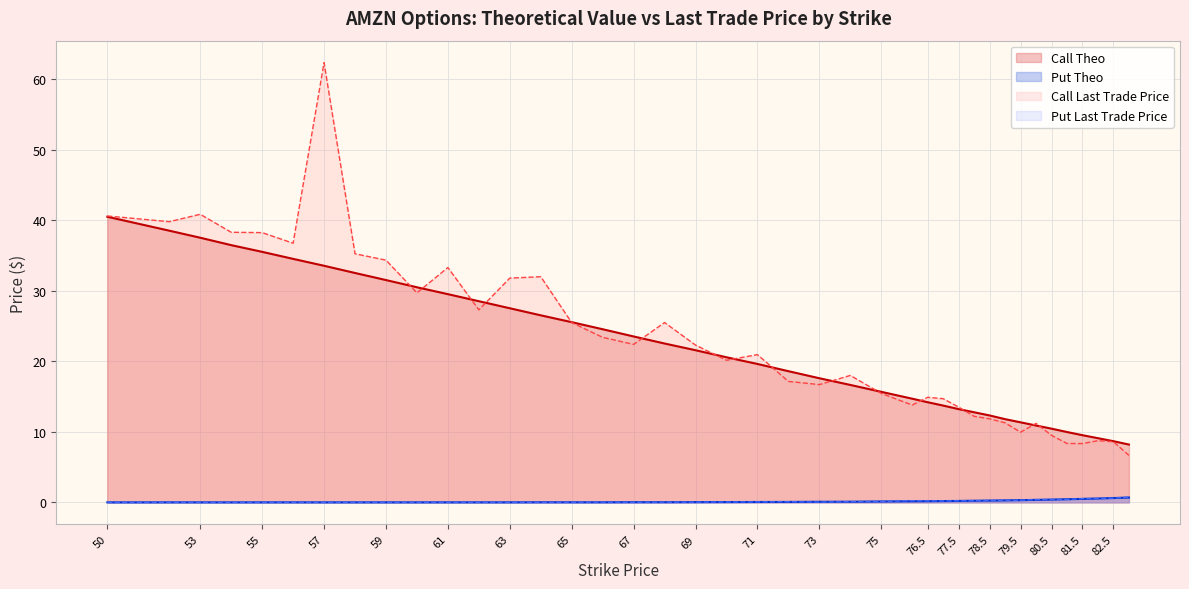

Reading left to right, what are all the values shown in this chart?

Call Theo: 50=40.5	52=38.5	53=37.5	54=36.5	55=35.5	56=34.5	57=33.5	58=32.5	59=31.5	60=30.5	61=29.5	62=28.5	63=27.5	64=26.5	65=25.6	66=24.6	67=23.5	68=22.5	69=21.6	70=20.6	71=19.6	72=18.6	73=17.6	74=16.7	75=15.7	76=14.7	76.5=14.2	77=13.7	77.5=13.2	78=12.8	78.5=12.3	79=11.8	79.5=11.3	80=10.9	80.5=10.4	81=10.0	81.5=9.5	82=9.1	82.5=8.7	83=8.2
Put Theo: 50=0.0	52=0.0	53=0.0	54=0.0	55=0.0	56=0.0	57=0.0	58=0.0	59=0.0	60=0.0	61=0.0	62=0.0	63=0.0	64=0.0	65=0.0	66=0.0	67=0.0	68=0.0	69=0.0	70=0.0	71=0.1	72=0.1	73=0.1	74=0.1	75=0.1	76=0.2	76.5=0.2	77=0.2	77.5=0.2	78=0.2	78.5=0.3	79=0.3	79.5=0.3	80=0.4	80.5=0.4	81=0.4	81.5=0.5	82=0.6	82.5=0.6	83=0.7
Call Last Trade Price: 50=40.6	52=39.8	53=40.9	54=38.3	55=38.2	56=36.8	57=62.4	58=35.2	59=34.4	60=29.7	61=33.3	62=27.3	63=31.8	64=32.0	65=25.5	66=23.4	67=22.4	68=25.5	69=22.3	70=20.1	71=20.9	72=17.1	73=16.7	74=18.0	75=15.4	76=13.8	76.5=14.9	77=14.7	77.5=13.5	78=12.2	78.5=11.8	79=11.3	79.5=9.9	80=11.2	80.5=9.5	81=8.3	81.5=8.3	82=8.8	82.5=8.6	83=6.7
Put Last Trade Price: 50=0.0	52=0.0	53=0.0	54=0.0	55=0.0	56=0.0	57=0.0	58=0.0	59=0.0	60=0.0	61=0.0	62=0.0	63=0.0	64=0.0	65=0.0	66=0.0	67=0.0	68=0.0	69=0.0	70=0.1	71=0.1	72=0.1	73=0.1	74=0.1	75=0.1	76=0.2	76.5=0.2	77=0.2	77.5=0.2	78=0.2	78.5=0.3	79=0.3	79.5=0.3	80=0.4	80.5=0.4	81=0.4	81.5=0.5	82=0.6	82.5=0.6	83=0.8